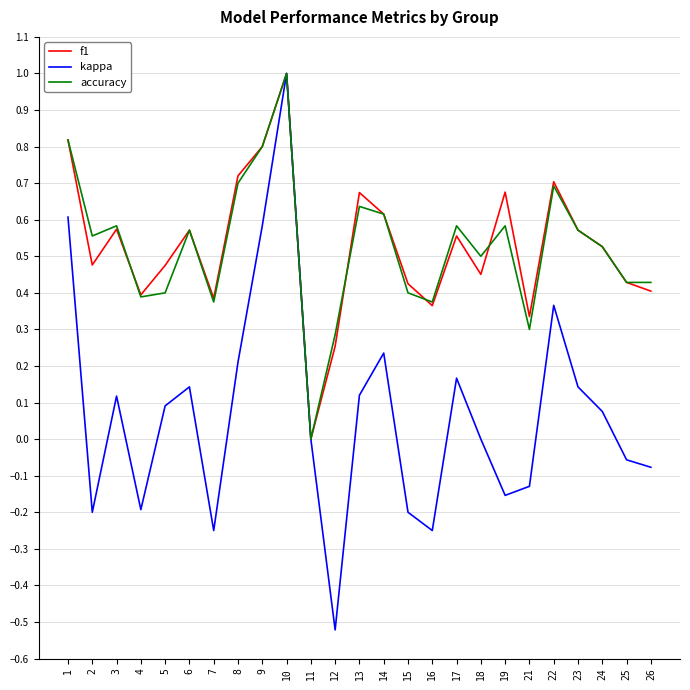

Is the value of kappa at 26 greater than the value of accuracy at 5?

No